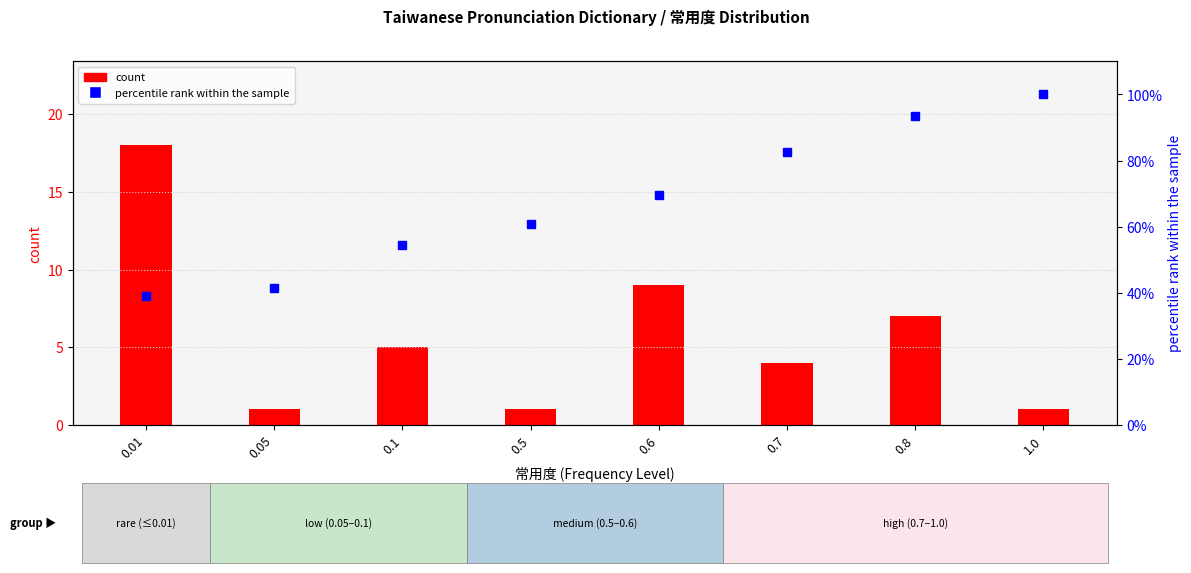

Between 0.05 and 0.8, which is larger?

0.8